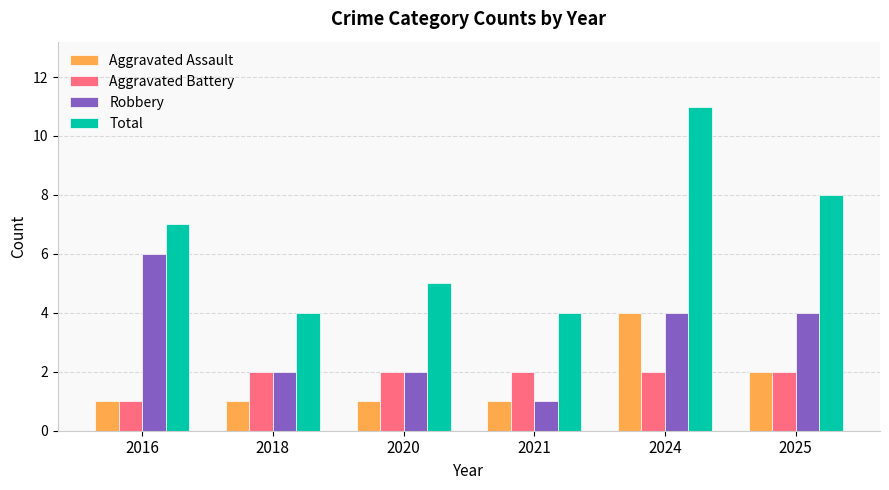

How many values in the Total series are below 7?

3